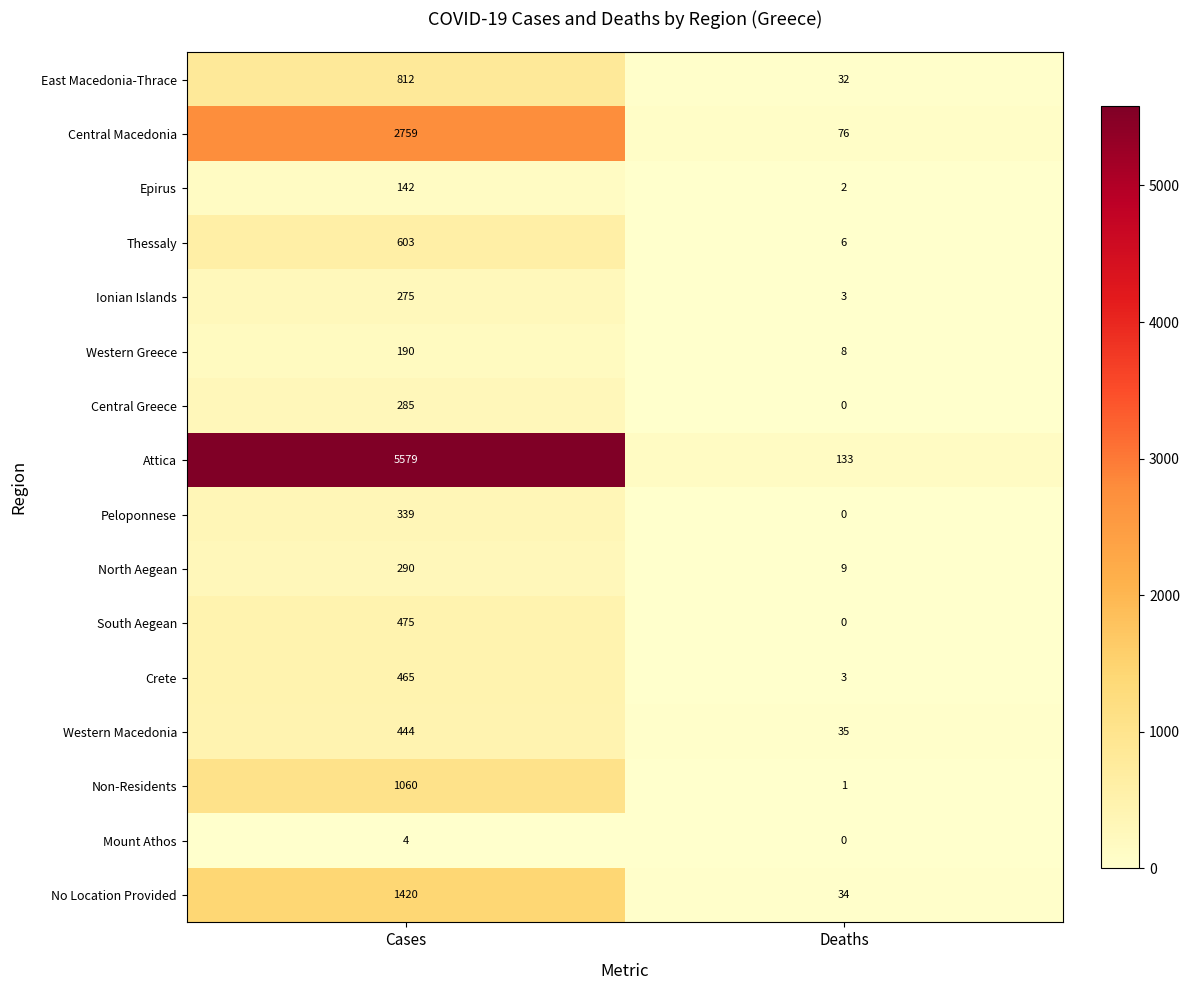

What is the total value across all series at Cases?

15142